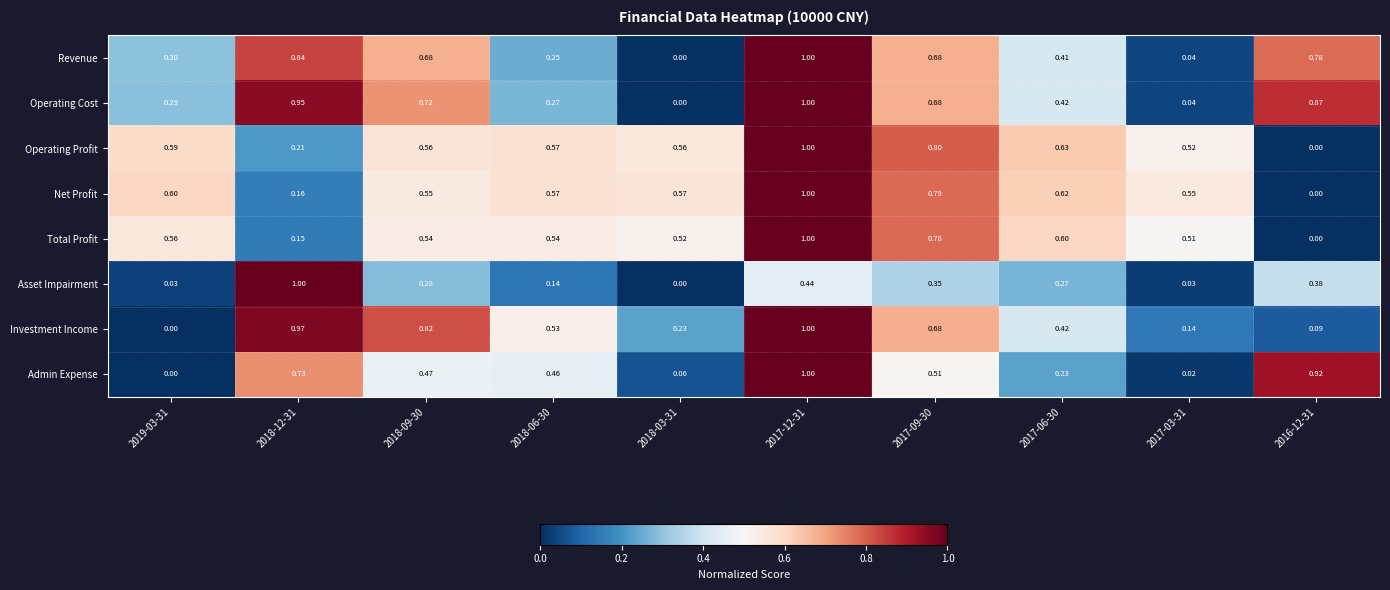

Is the value of Asset Impairment at 2017-03-31 greater than the value of Operating Cost at 2017-06-30?

No